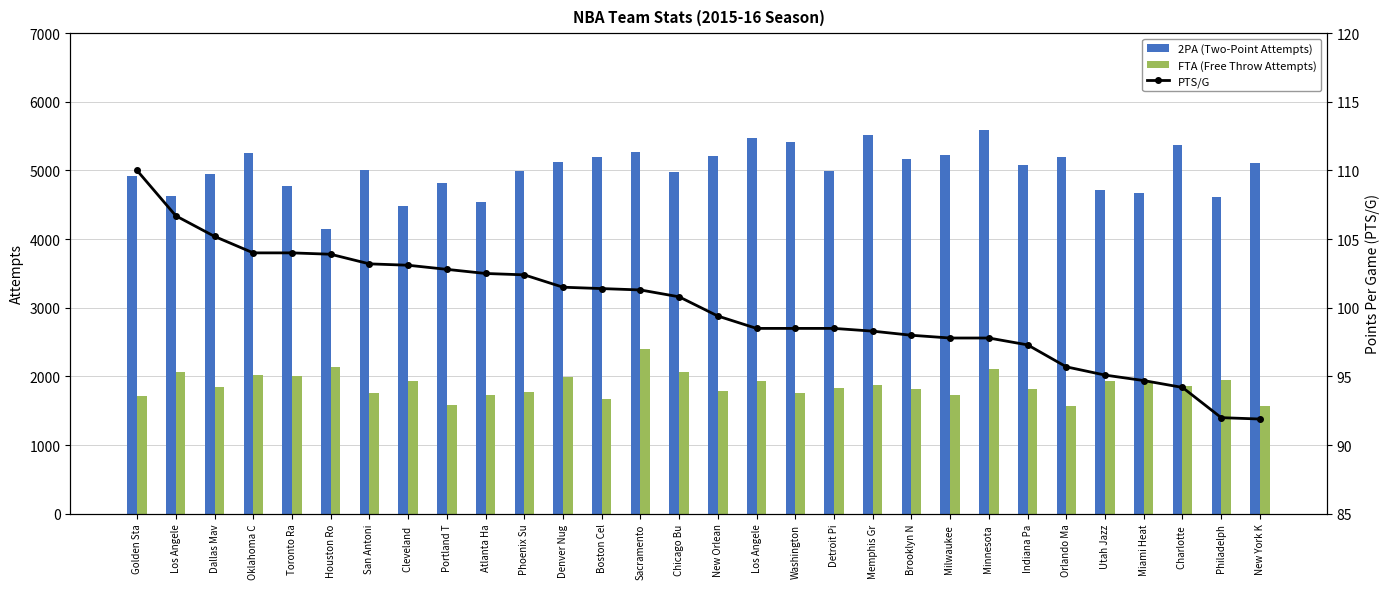

Which has a higher value, Charlotte  or Portland T?

Charlotte 